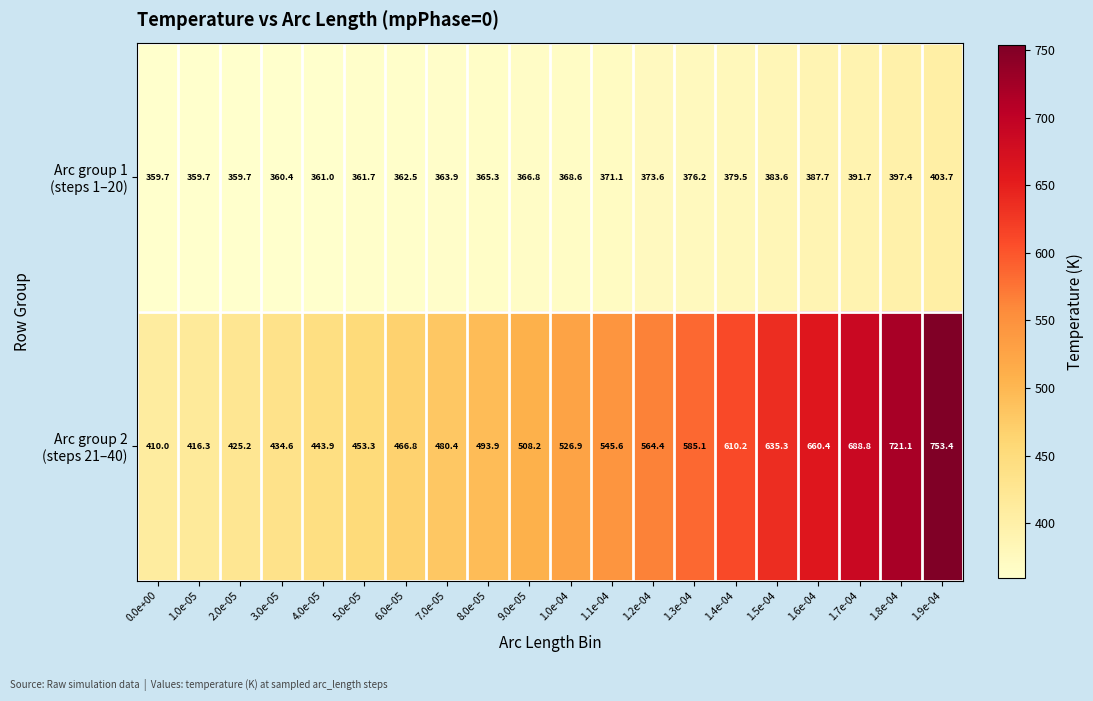

What is the spread (max minus min) of values at 3.0e-05?

74.2